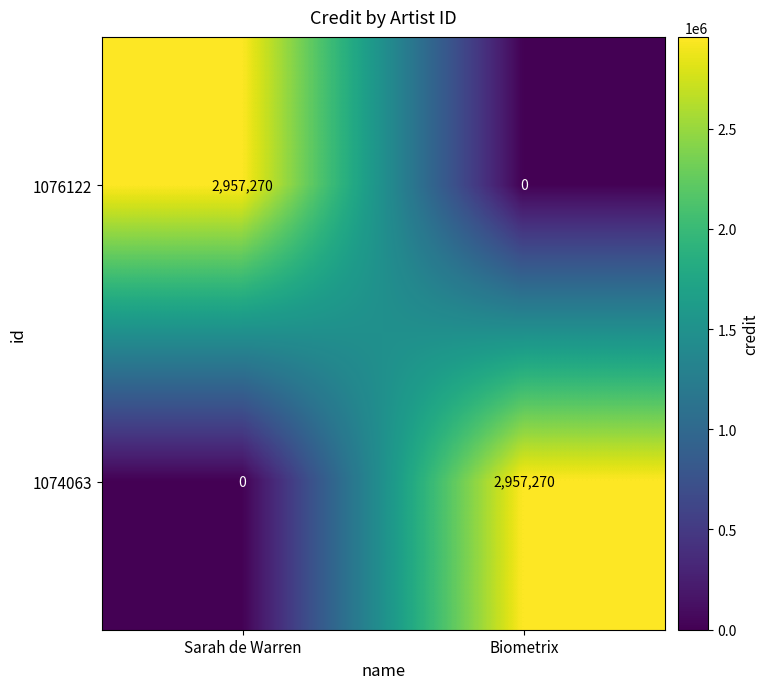

What is the sum of the 1074063 values at Biometrix and Sarah de Warren?

2957270